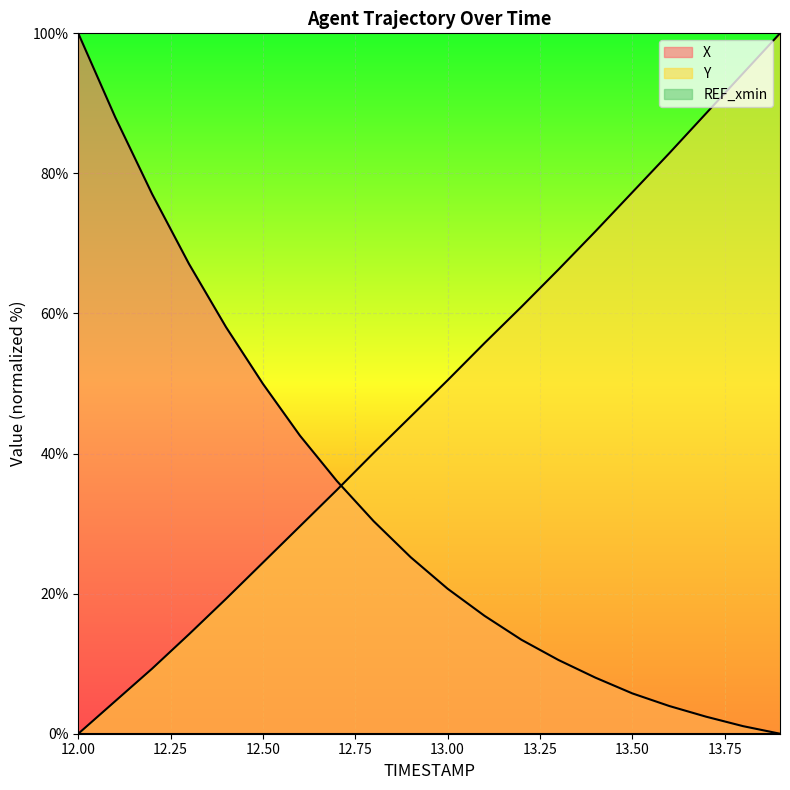

What is the difference between the X values at 13.7 and 12.8?

27.9